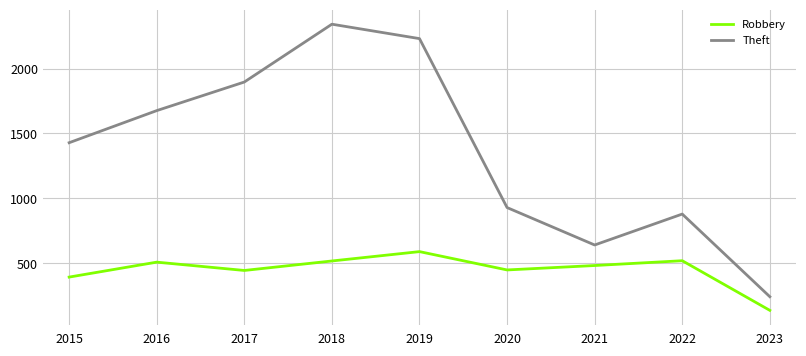

What is the sum of the Theft values at 2017 and 2016?

3572